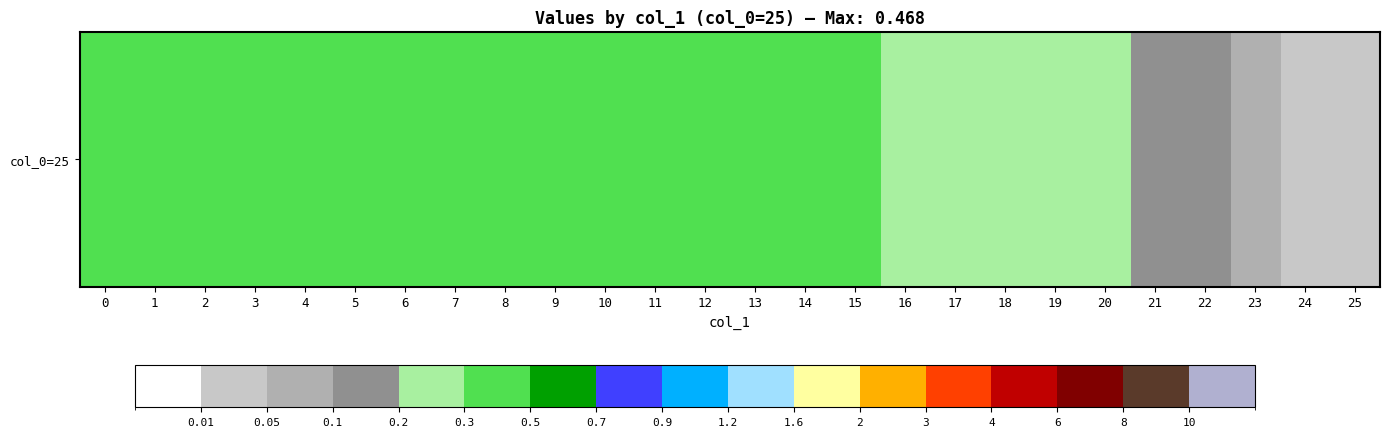

What is the greatest value displayed?

0.5